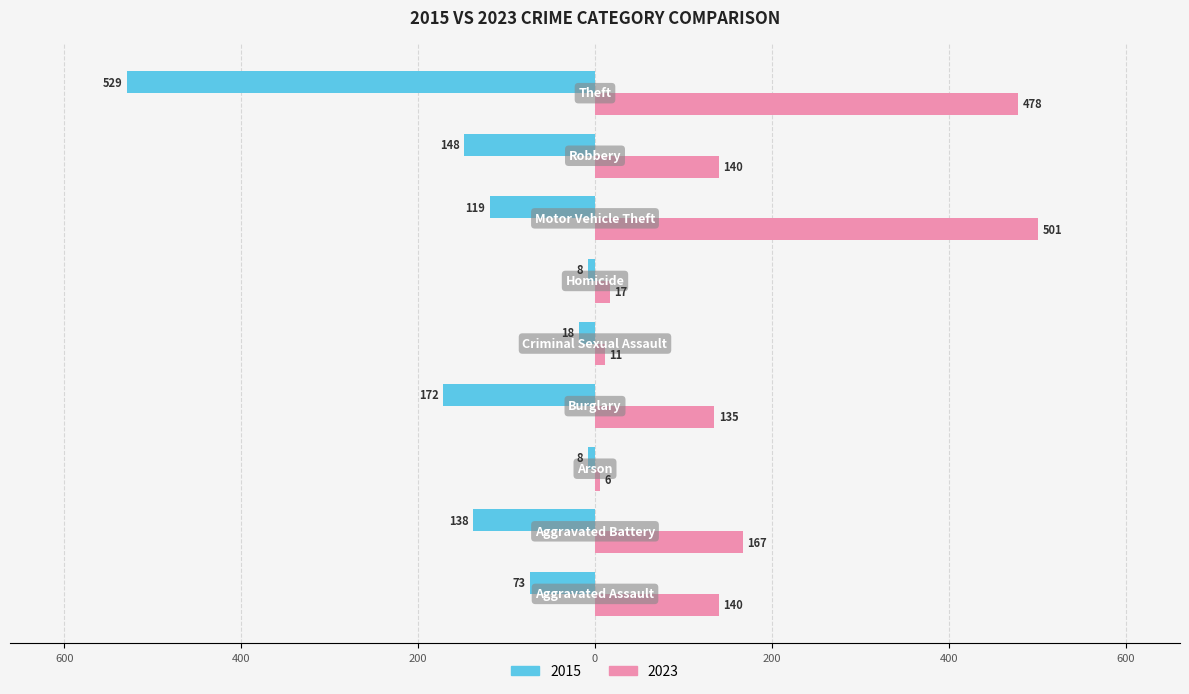

What are all the series names shown in the legend?

2015, 2023